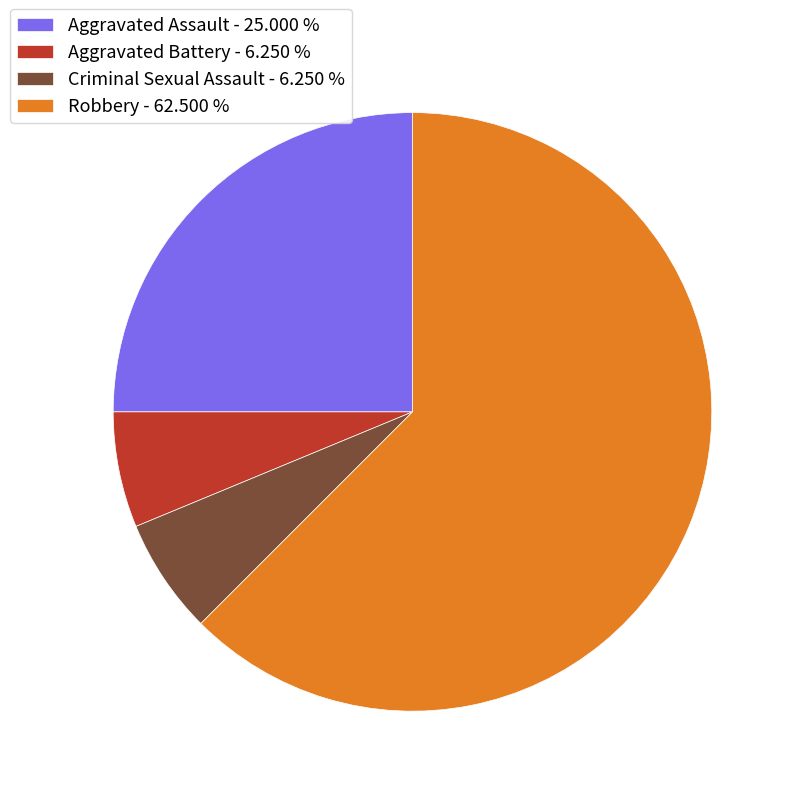

What is the ratio of the value at Robbery - 62.500 % to the value at Aggravated Battery - 6.250 %?

10.0